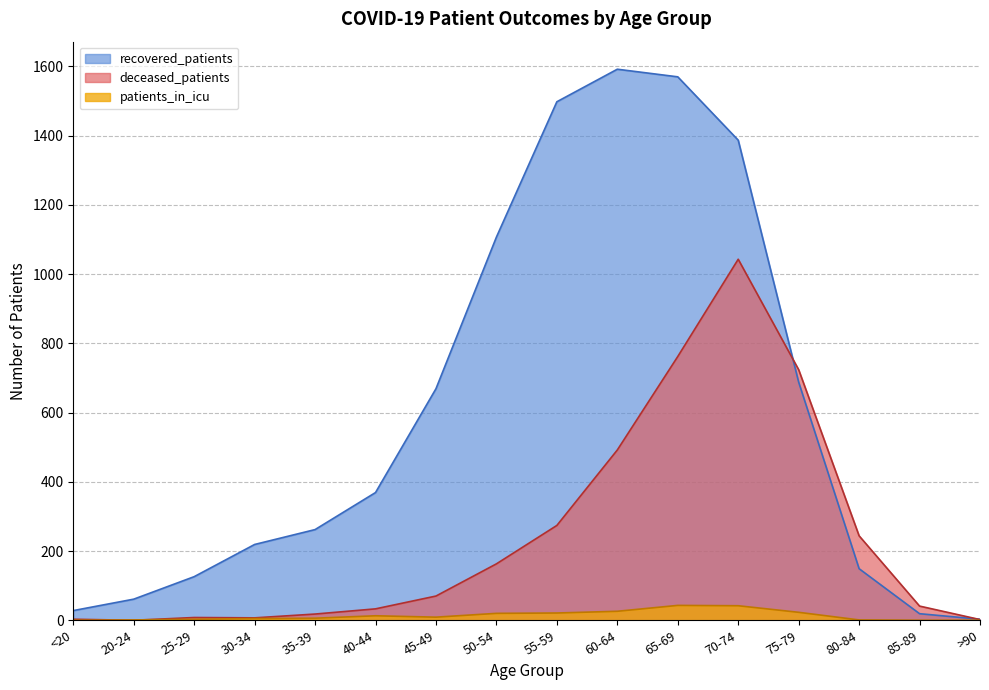

At how many categories does at least one series exceed 1149?

4